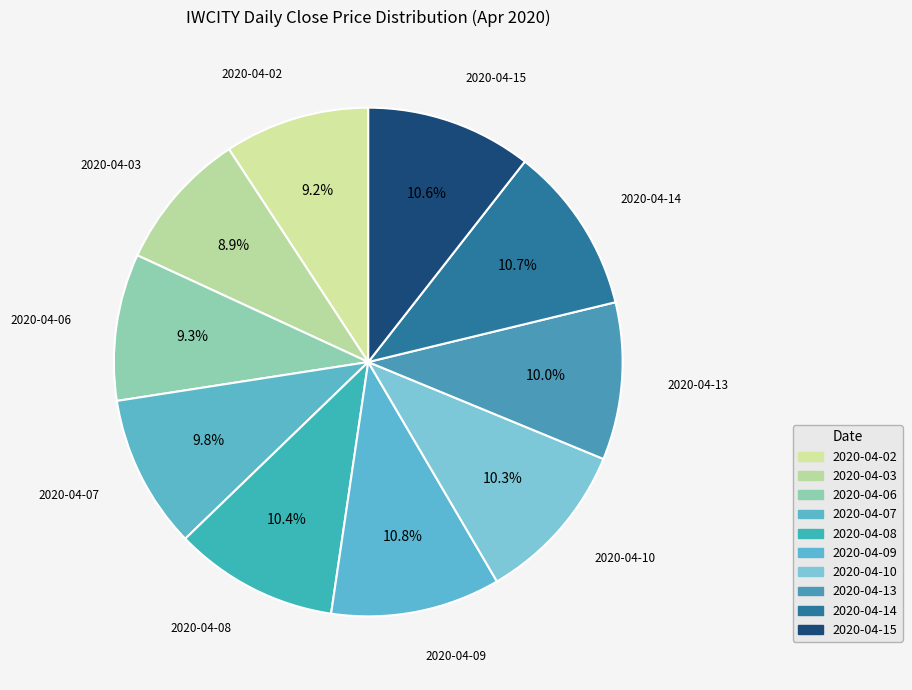

How many slices are in this pie chart?

10